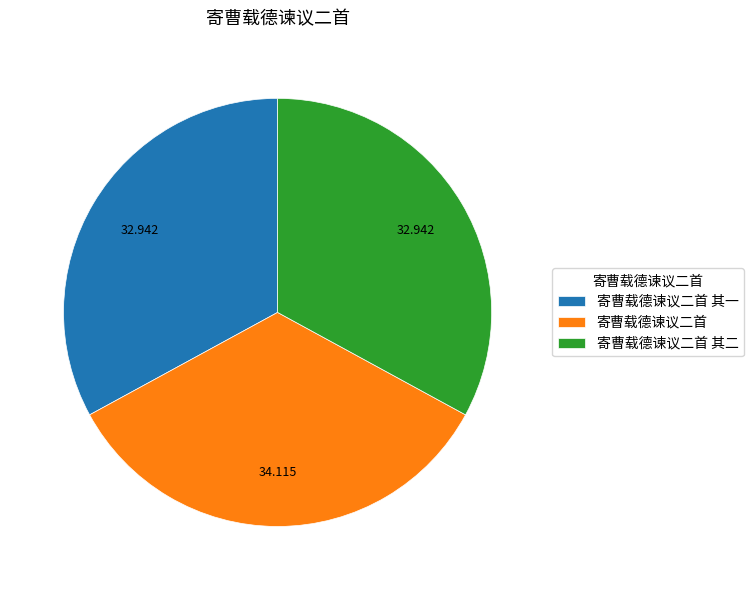

The 寄曹载德谏议二首 其二 slice represents 33% of the pie. True or false?

True